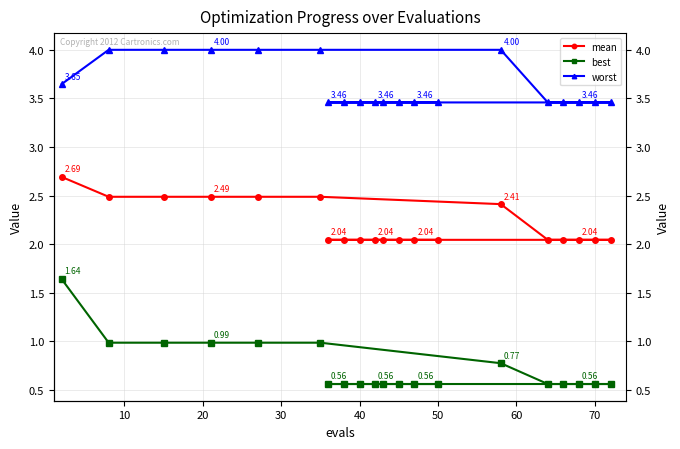

How many data points does each series have?

20